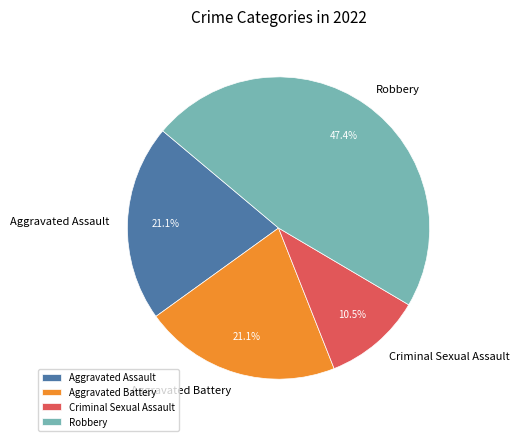

What percentage is NOT represented by Criminal Sexual Assault?

89.5%